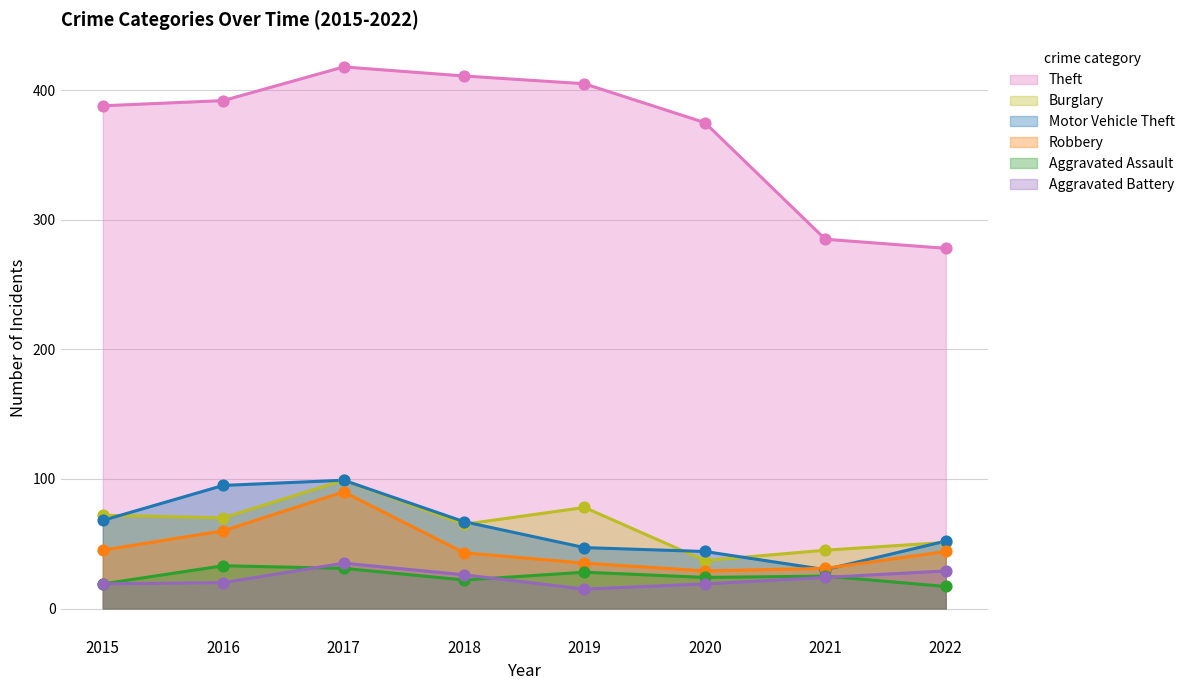

At how many categories does at least one series exceed 232?

8